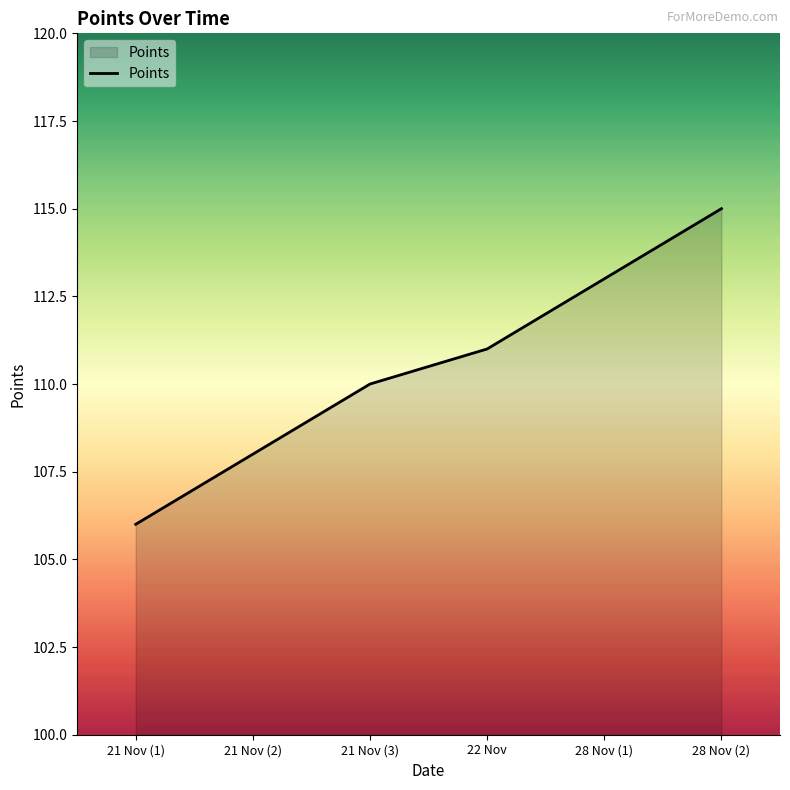

At which category does the chart reach its peak across all series?

28 Nov (2)